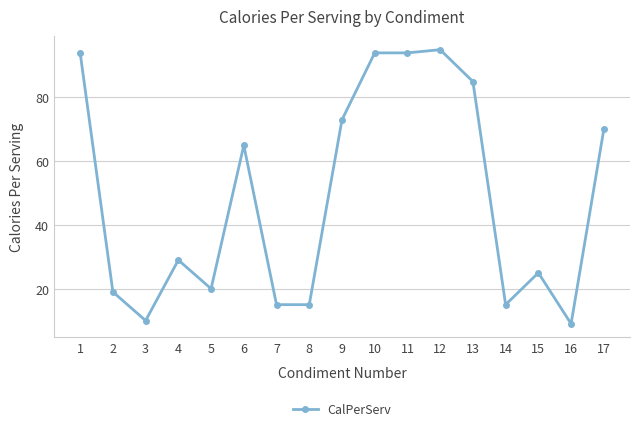

At which category does the chart reach its minimum across all series?

16